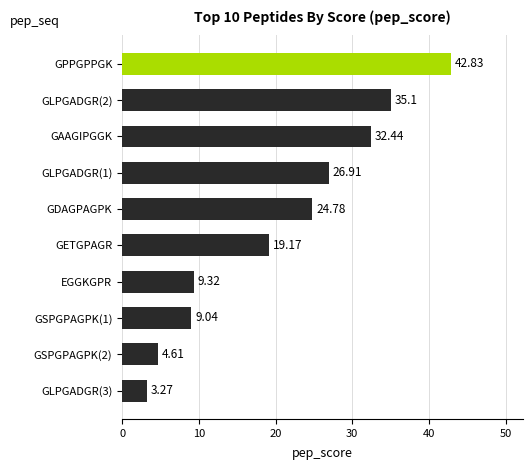

Does the chart contain stacked bars?

No